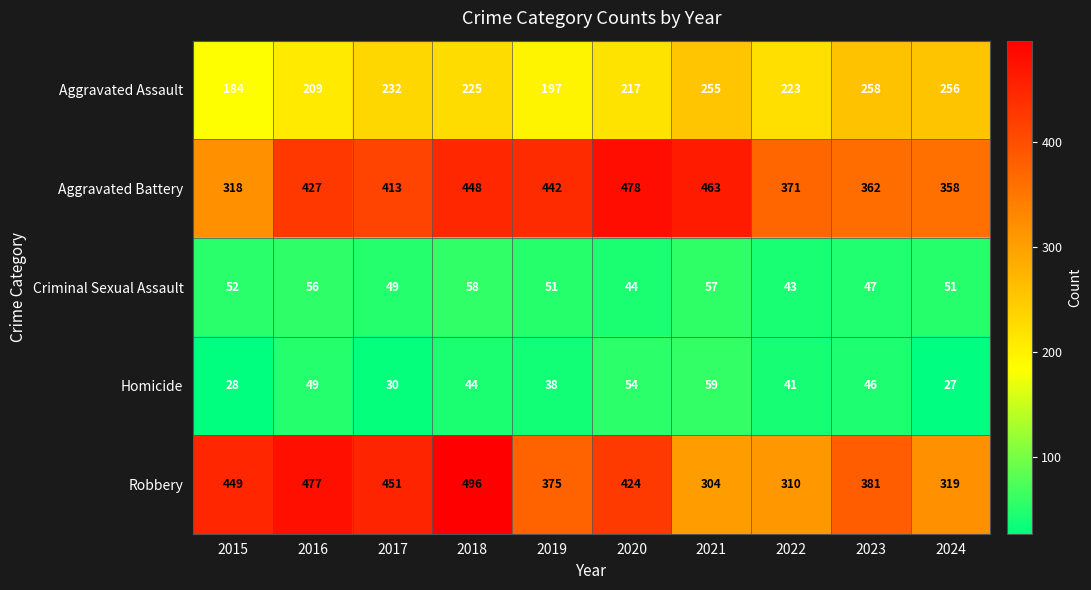

What is the spread (max minus min) of values at 2022?

330